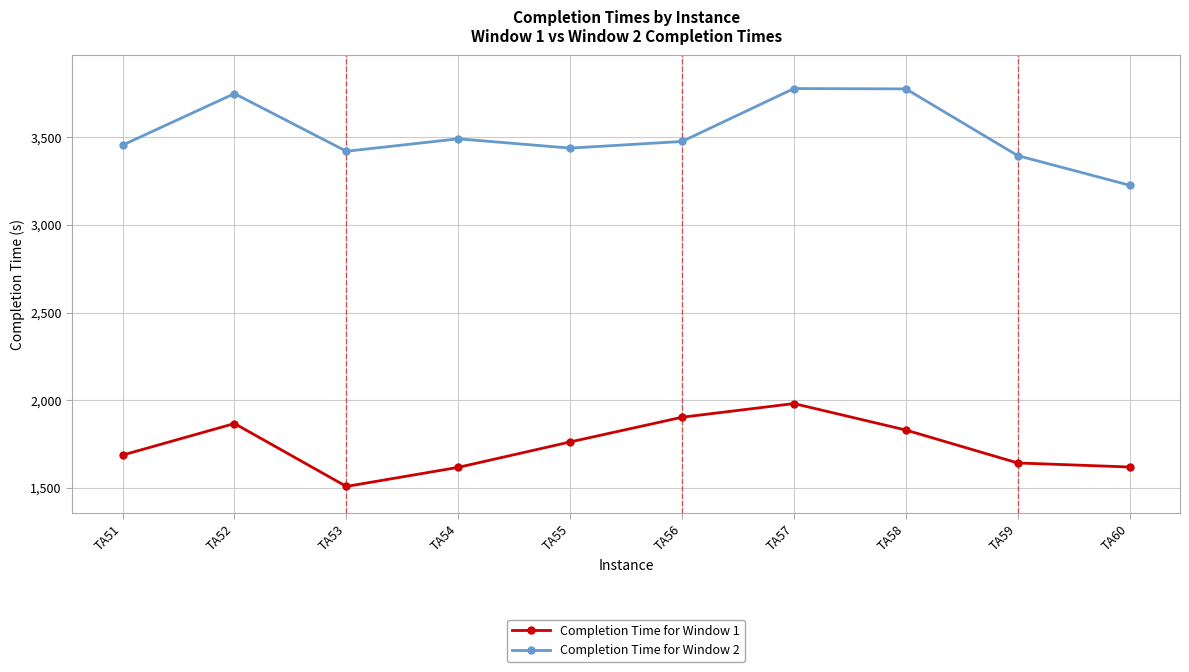

How many lines are shown in the chart?

2